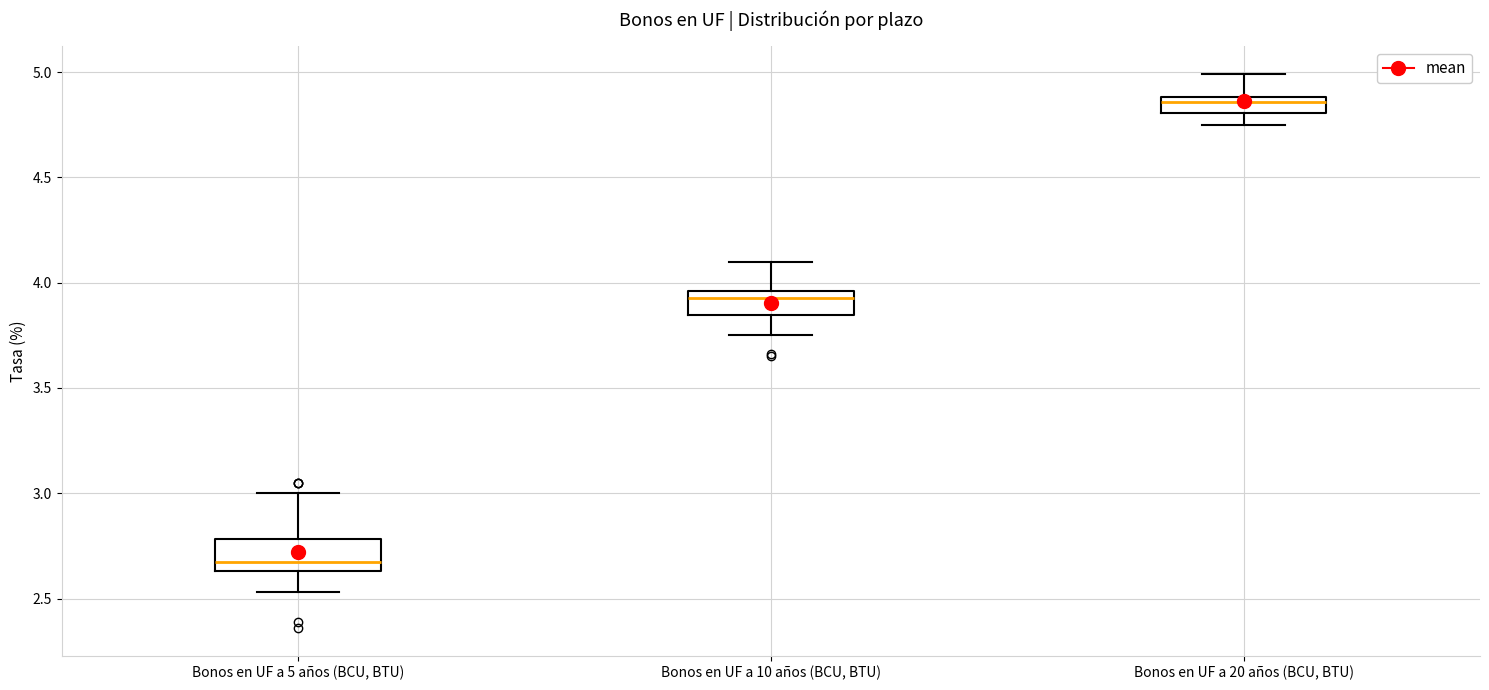

Reading left to right, transcribe this box plot: for each box, give where its median line is, the range the box spans, and where its two whiskers end, as read against the y-axis. The values are not printed on the chart, so give them approximately, as read against the axis.

Bonos en UF a 5 años (BCU, BTU): median 2.70, box 2.65 to 2.80, whiskers 2.55 to 3.00
Bonos en UF a 10 años (BCU, BTU): median 3.95 (just below the box's upper edge), box 3.85 to 3.95, whiskers 3.75 to 4.10
Bonos en UF a 20 años (BCU, BTU): median 4.85, box 4.80 to 4.90, whiskers 4.75 to 5.00